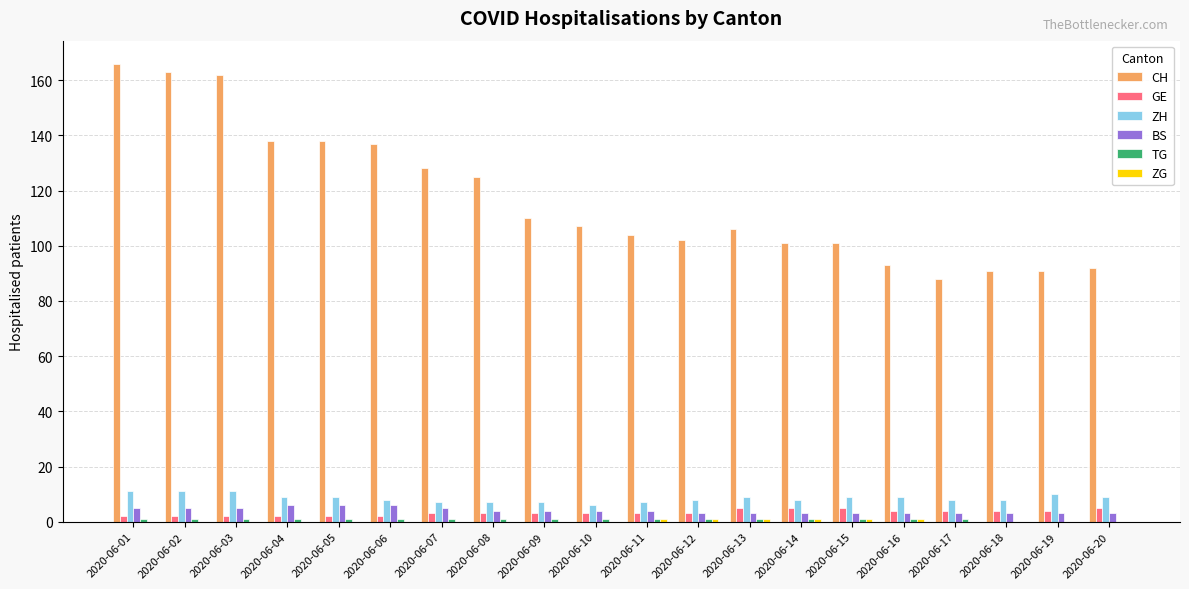

True or false: BS has a value of 6 at 2020-06-04.

True